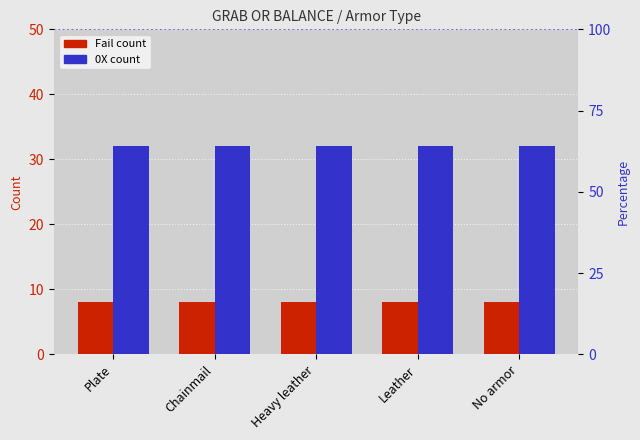

At which label is Fail count closest to 8?

Plate